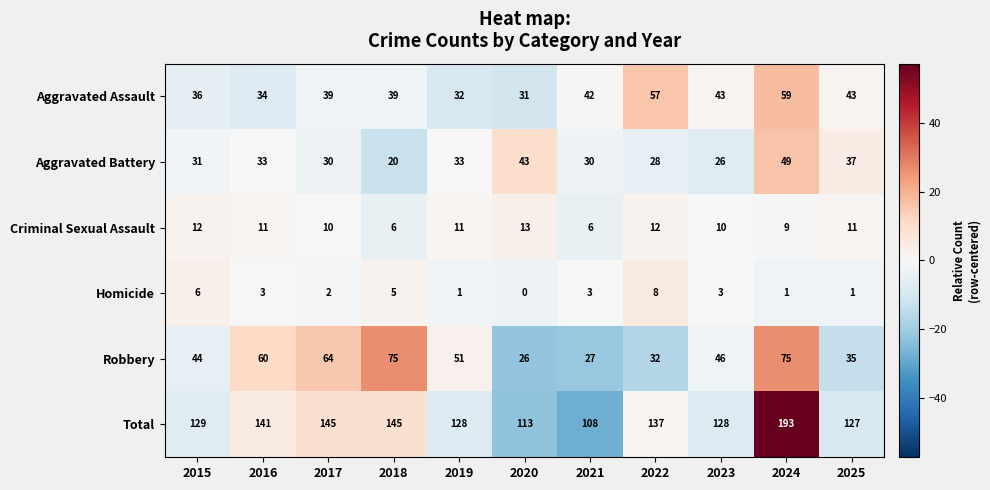

Which category has the highest value across all series?

2024